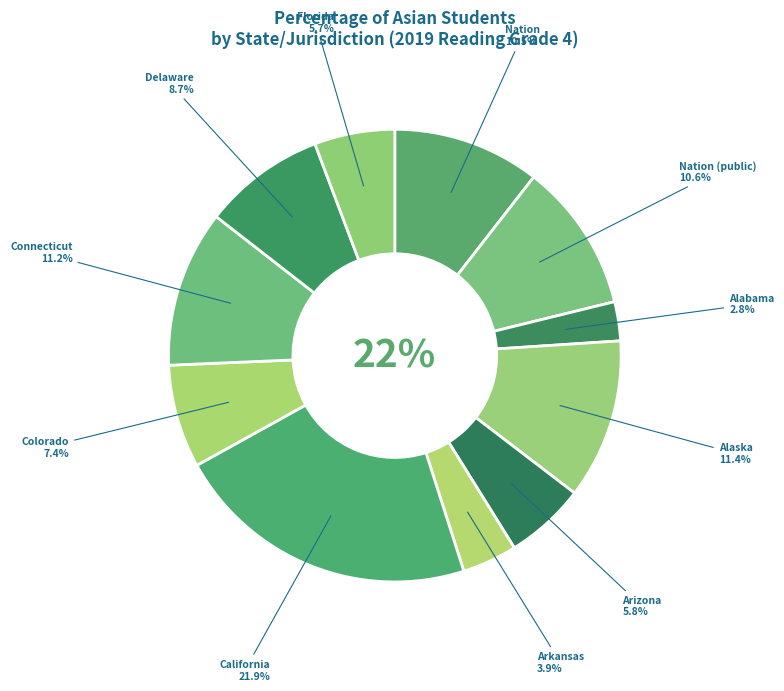

Is it true that Connecticut is 11% of the pie?

True